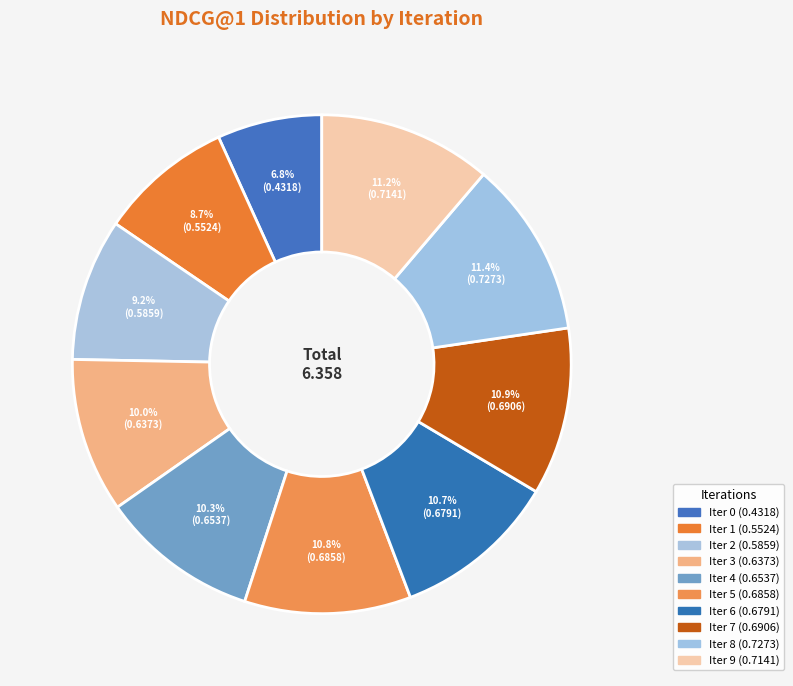

How many slices are in this pie chart?

10